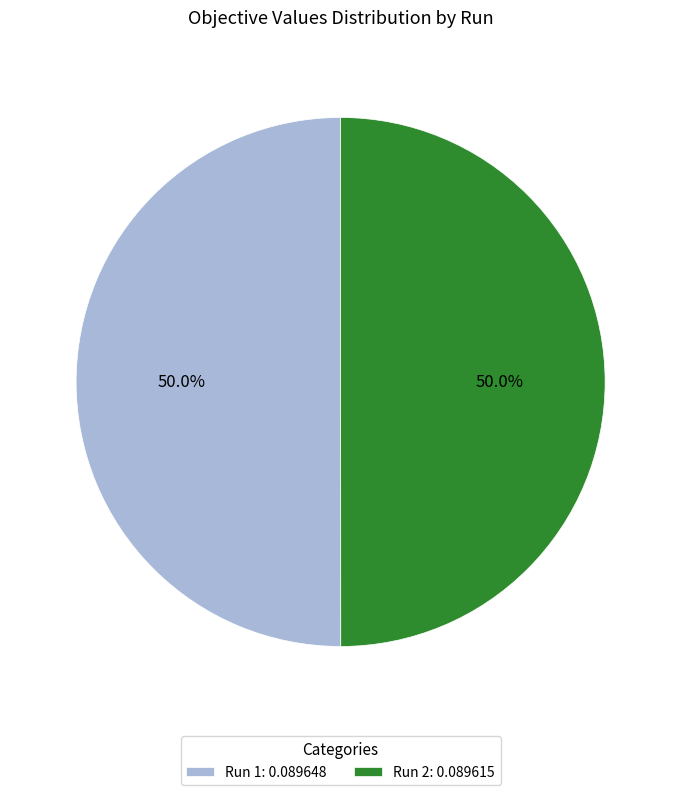

Combined, do Run 1: 0.089648 and Run 2: 0.089615 account for over 50%?

Yes